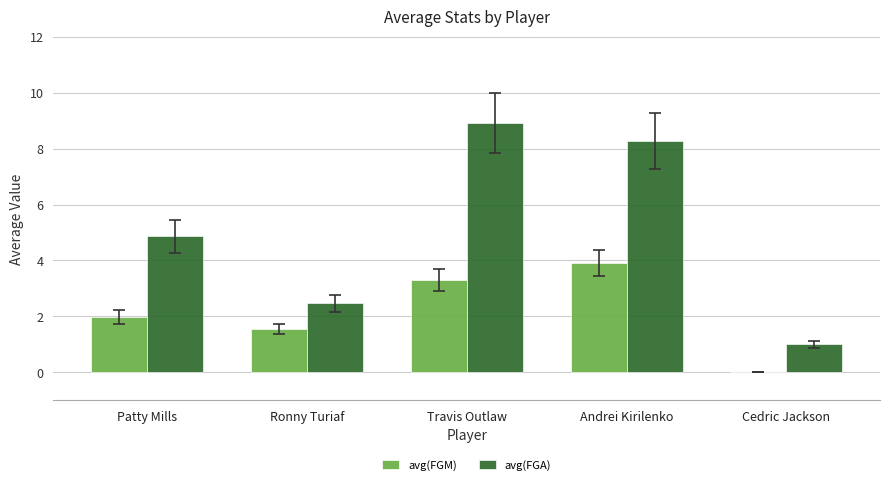

What is the total value across all series at Andrei Kirilenko?

12.2